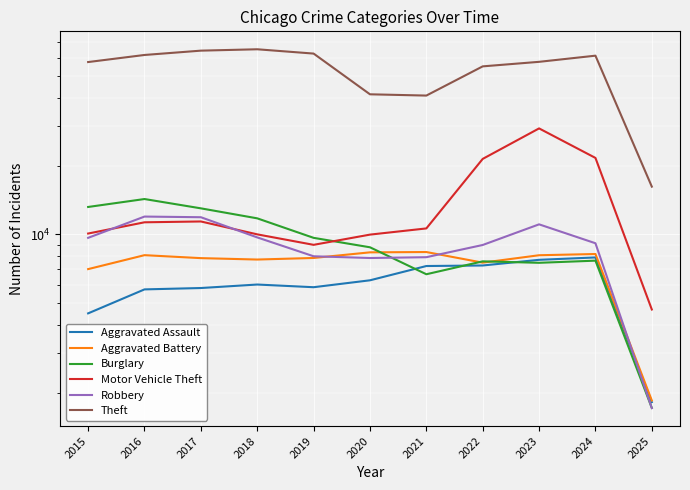

Which series has the largest range (max minus min)?

Theft